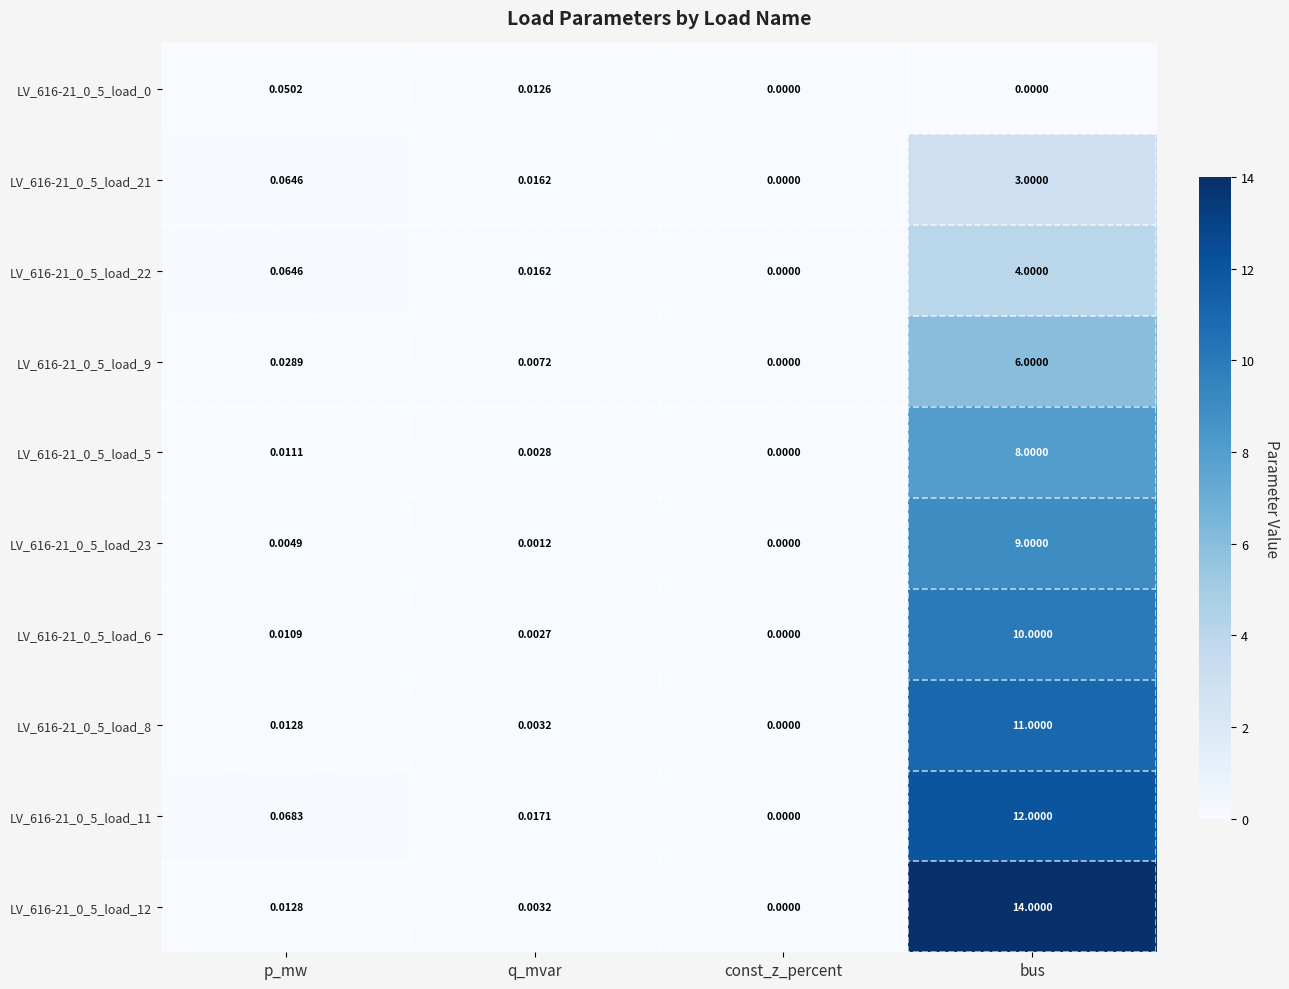

At which label is LV_616-21_0_5_load_22 closest to 2?

p_mw